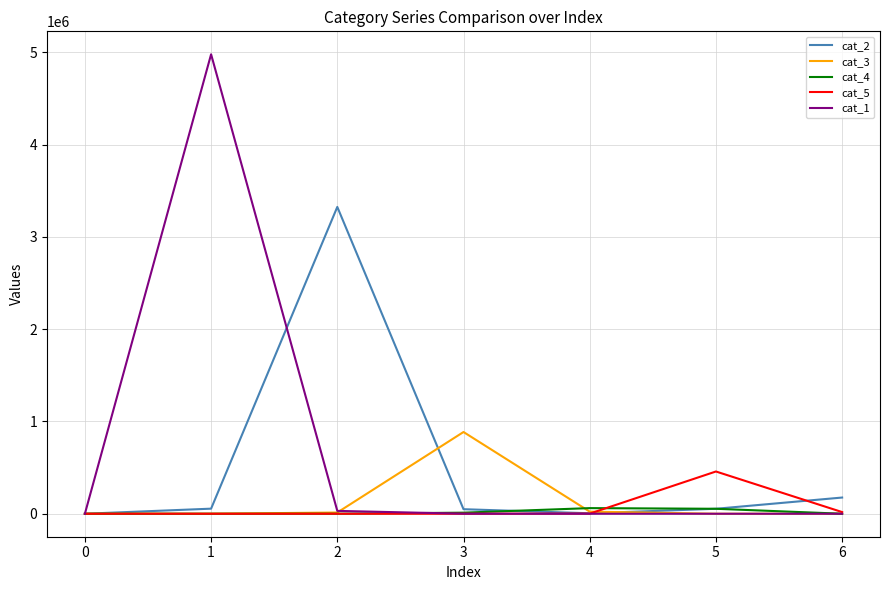

What is the sum of the cat_5 values at 0 and 1?

158